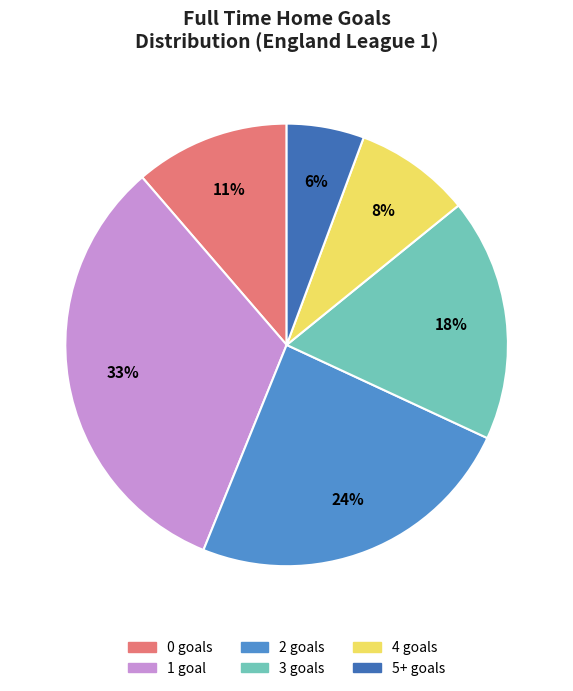

Does any single category account for the majority?

No